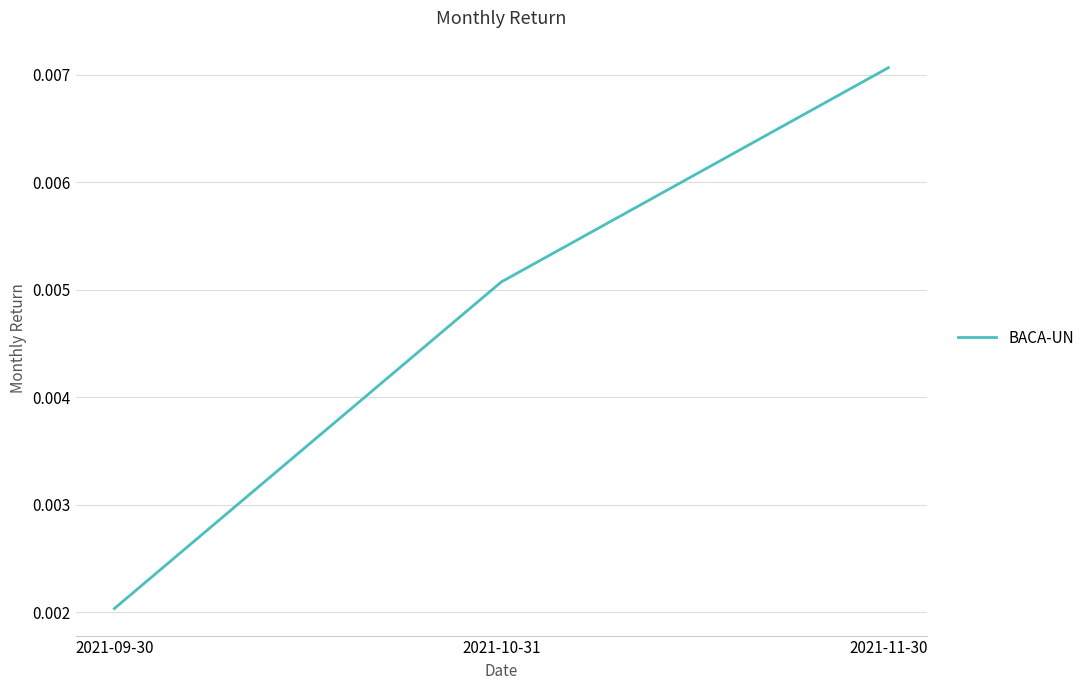

Between 2021-11-30 and 2021-09-30, which is larger?

2021-11-30